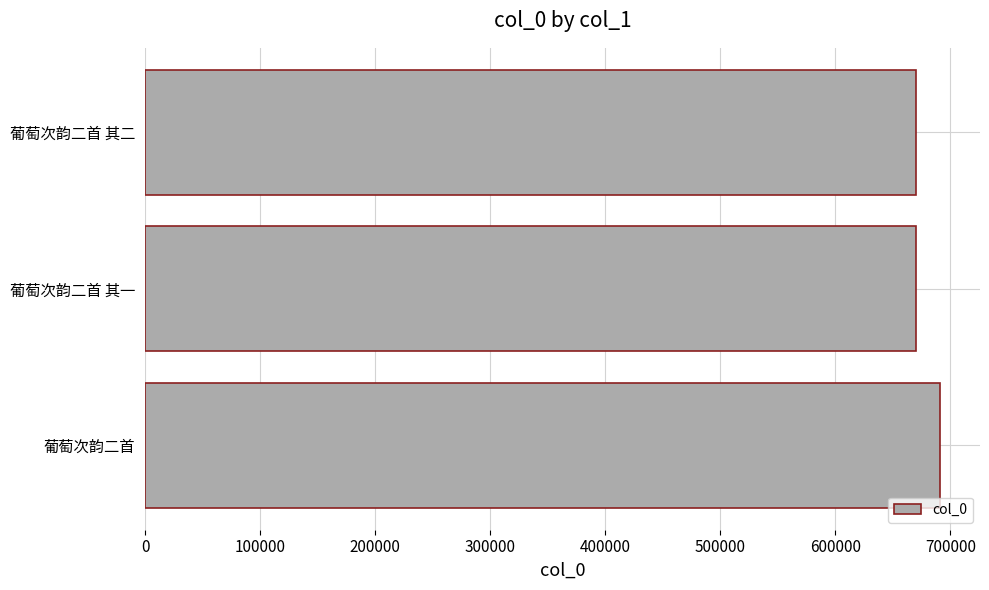

The value at 葡萄次韵二首 其一 is 137248. True or false?

False